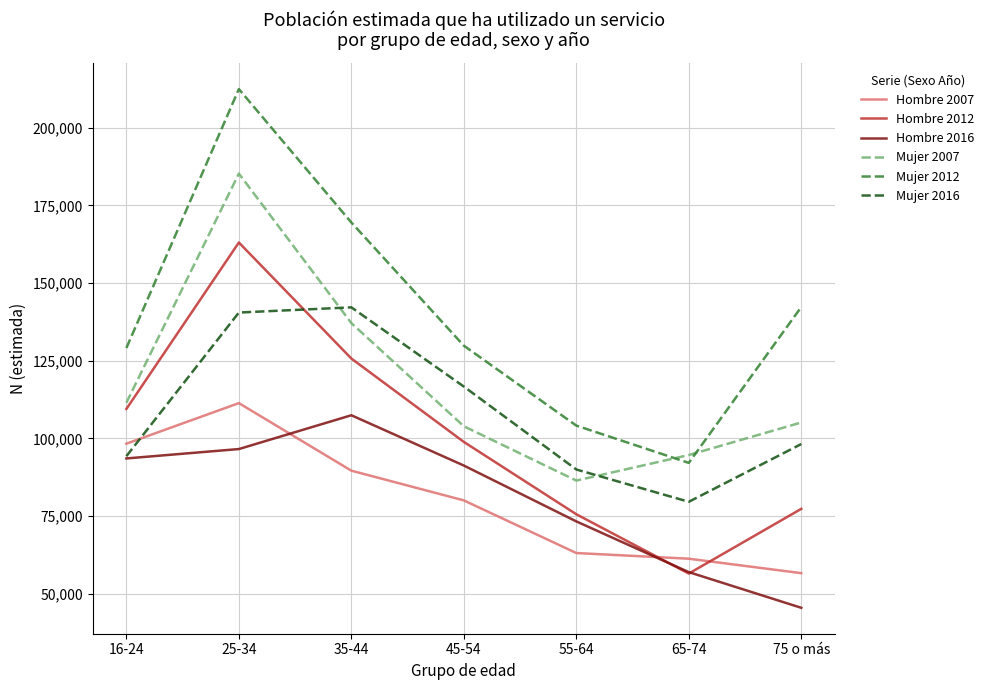

Between 16-24 and 35-44, which series saw the biggest shift?

Mujer 2016